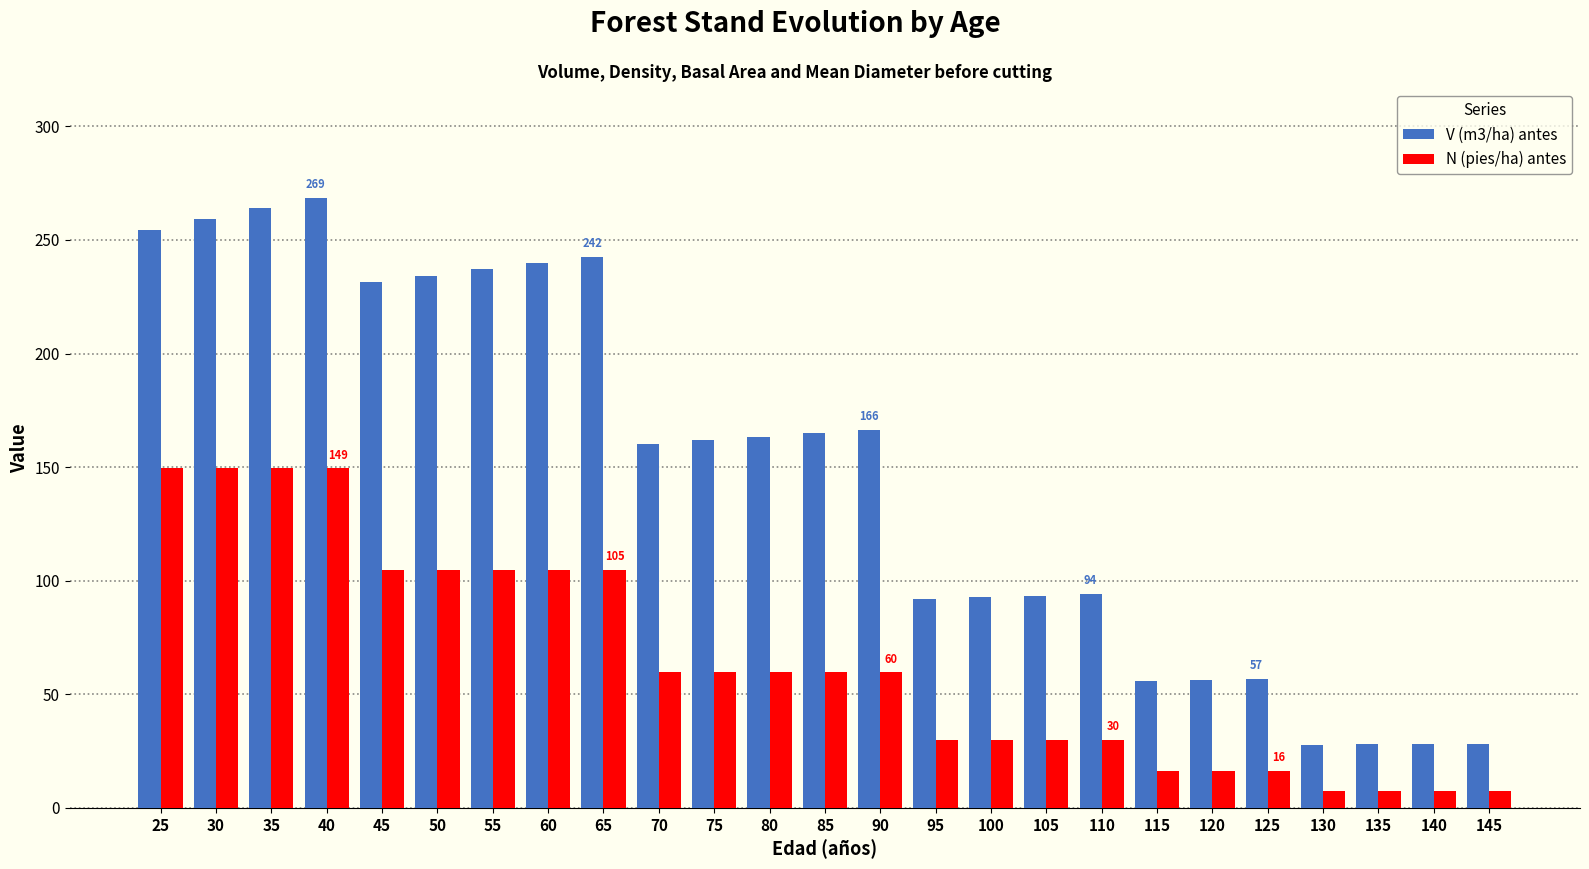

Which series changed the most between 105 and 120?

V (m3/ha) antes